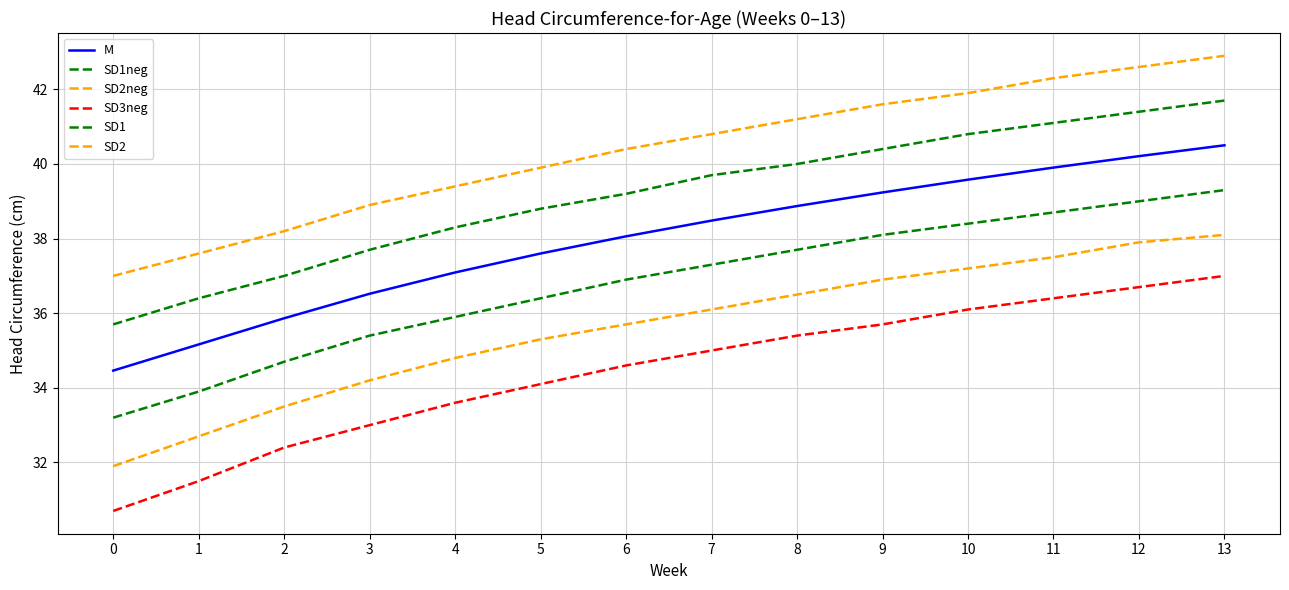

True or false: SD2 and SD3neg intersect in this chart.

False